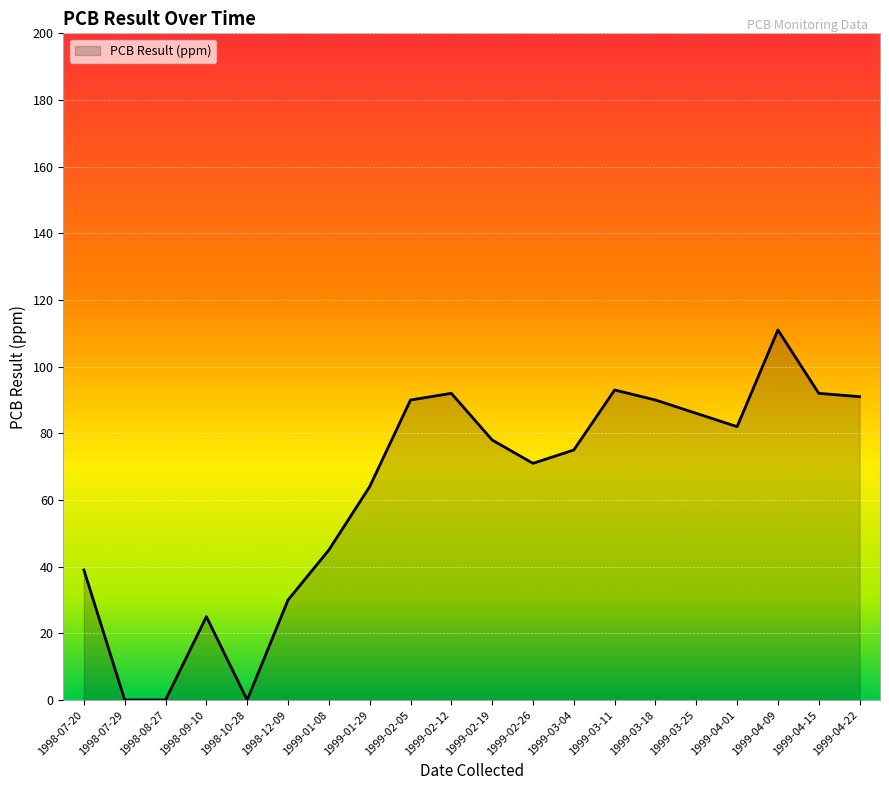

What is the difference between the second highest and minimum values?

93